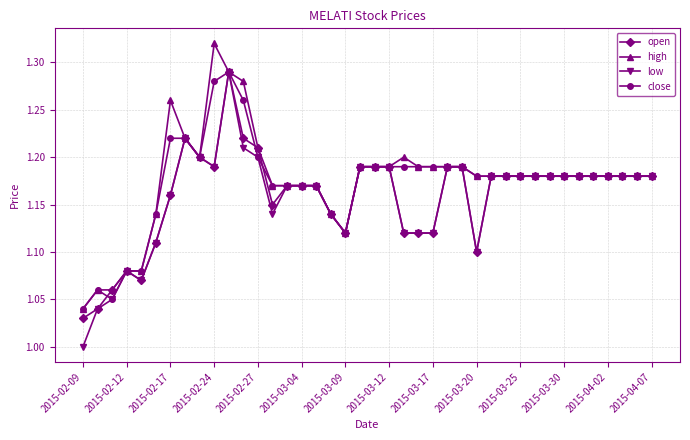

True or false: close has more than 1 points higher than both neighbors.

True